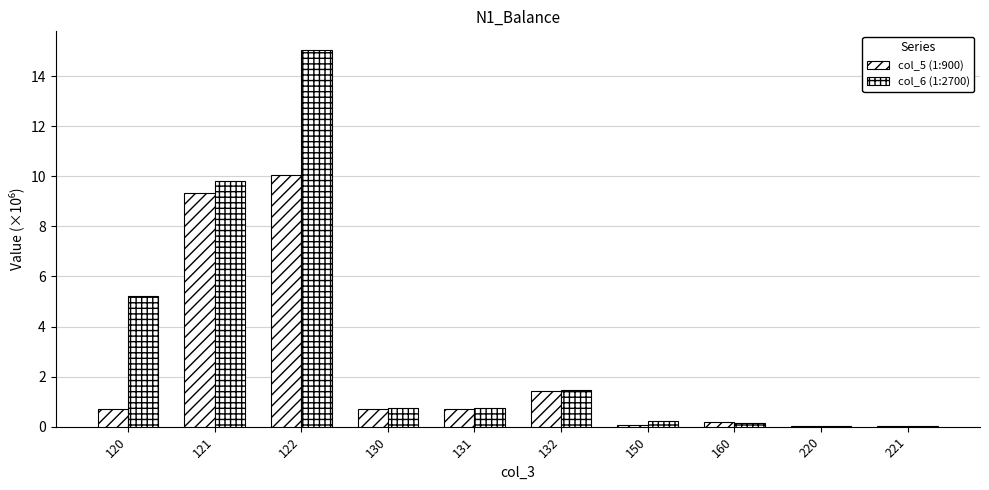

Is the value of col_6 (1:2700) at 221 greater than the value of col_5 (1:900) at 160?

No